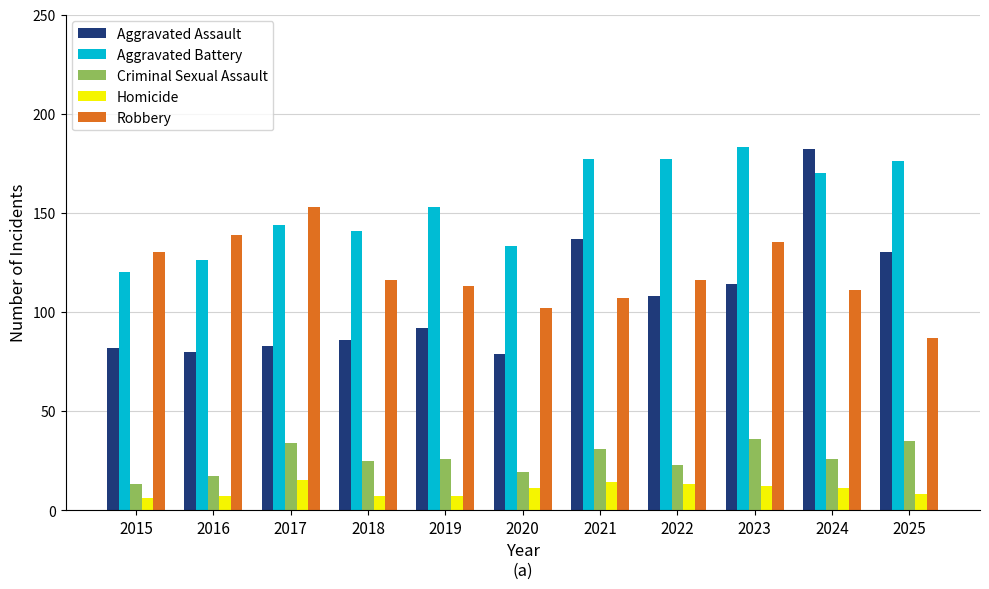

Reading left to right, transcribe all the data shown in this chart.

Aggravated Assault: 2015=82	2016=80	2017=83	2018=86	2019=92	2020=79	2021=137	2022=108	2023=114	2024=182	2025=130
Aggravated Battery: 2015=120	2016=126	2017=144	2018=141	2019=153	2020=133	2021=177	2022=177	2023=183	2024=170	2025=176
Criminal Sexual Assault: 2015=13	2016=17	2017=34	2018=25	2019=26	2020=19	2021=31	2022=23	2023=36	2024=26	2025=35
Homicide: 2015=6	2016=7	2017=15	2018=7	2019=7	2020=11	2021=14	2022=13	2023=12	2024=11	2025=8
Robbery: 2015=130	2016=139	2017=153	2018=116	2019=113	2020=102	2021=107	2022=116	2023=135	2024=111	2025=87